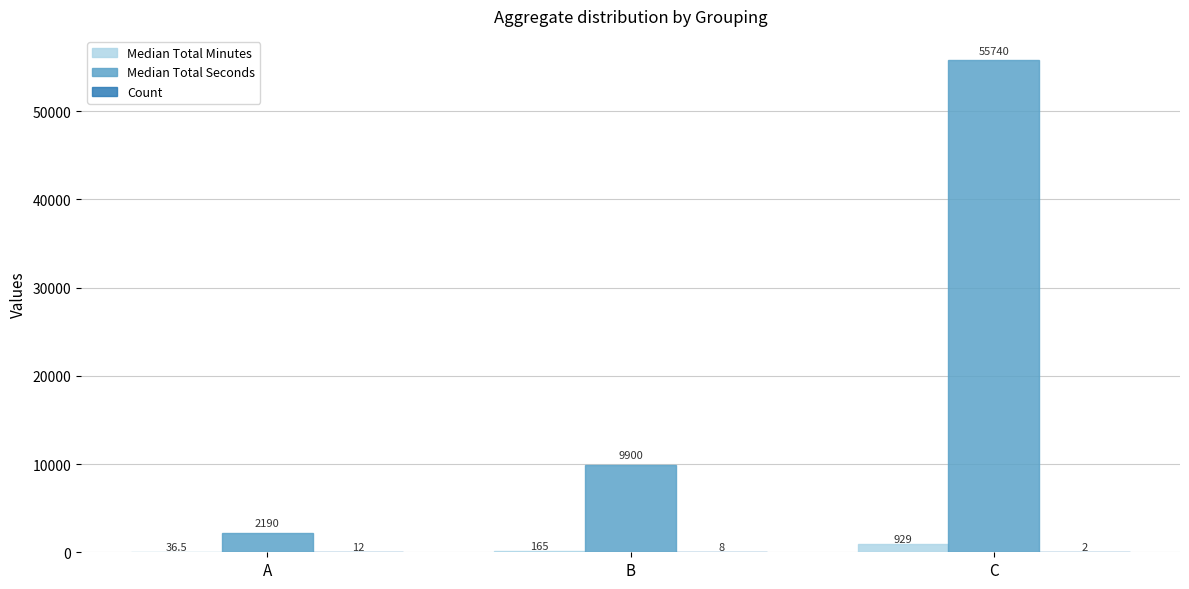

Which series changed the most between B and C?

Median Total Seconds